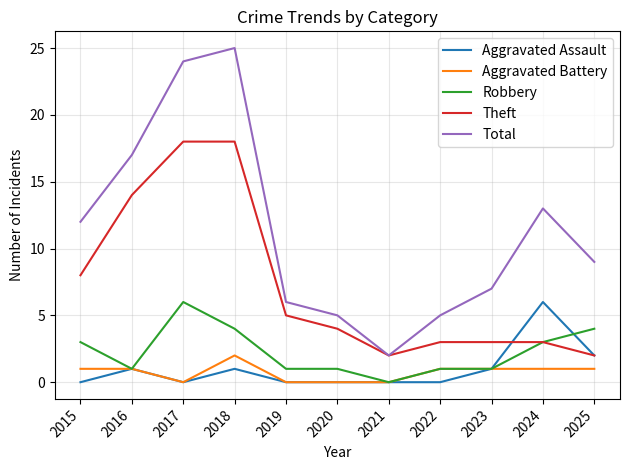

Read the Robbery value at 2017.

6